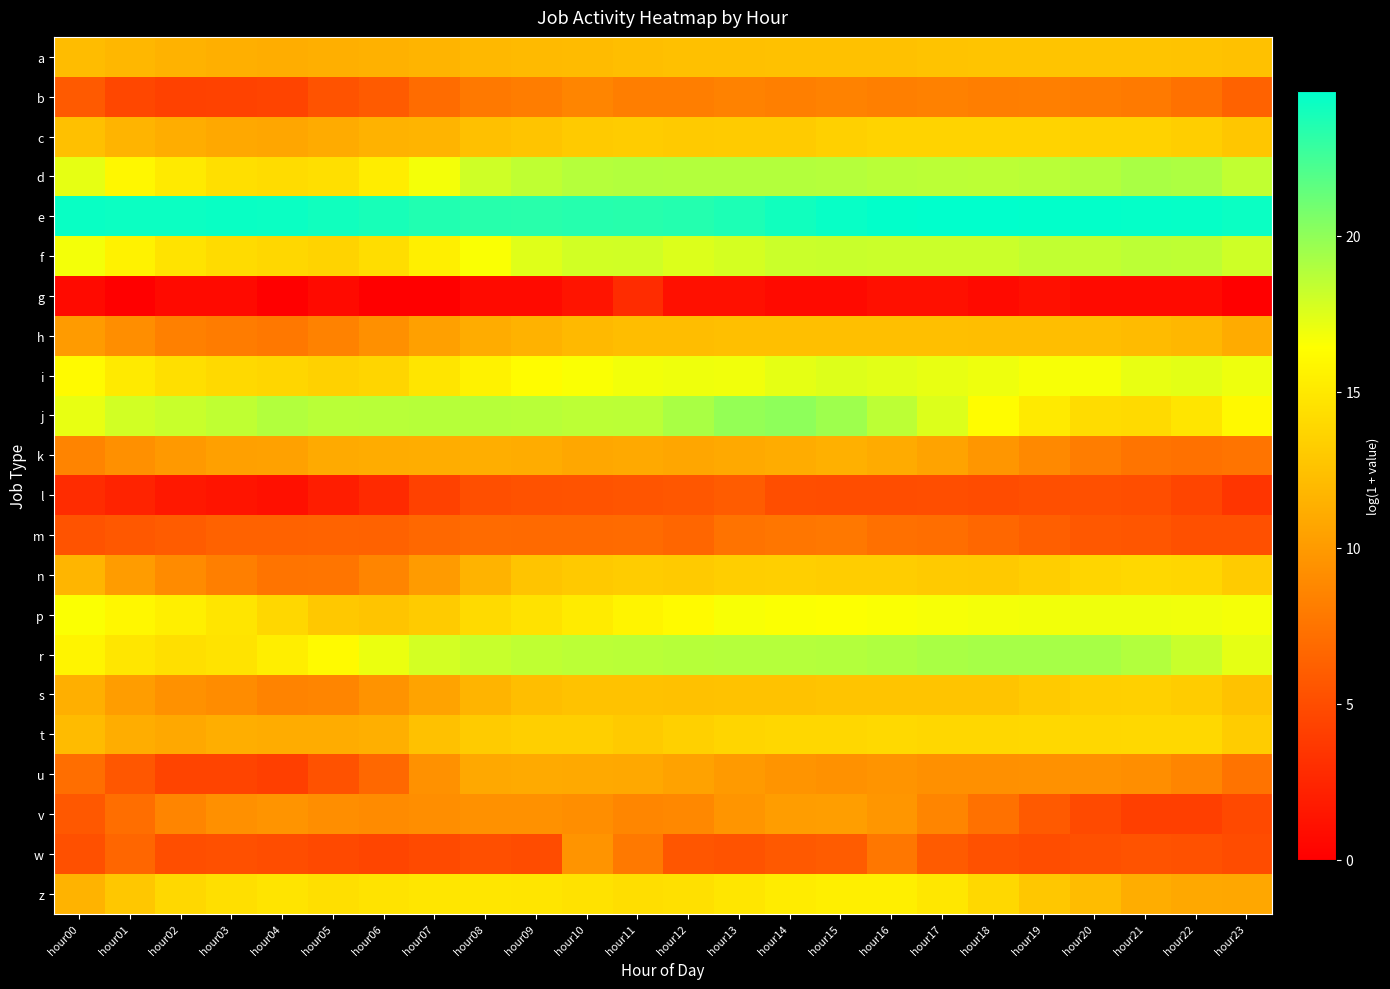

Reading right to left, extract all data points from this chart.

a: hour23=12.4	hour22=12.6	hour21=12.7	hour20=12.7	hour19=12.7	hour18=12.6	hour17=12.6	hour16=12.5	hour15=12.5	hour14=12.5	hour13=12.4	hour12=12.4	hour11=12.2	hour10=12.1	hour09=12.0	hour08=11.9	hour07=11.7	hour06=11.4	hour05=11.3	hour04=11.2	hour03=11.3	hour02=11.5	hour01=11.8	hour00=12.2
b: hour23=6.3	hour22=7.3	hour21=7.9	hour20=8.1	hour19=8.2	hour18=8.2	hour17=8.3	hour16=8.2	hour15=8.4	hour14=8.2	hour13=8.5	hour12=8.2	hour11=8.1	hour10=8.6	hour09=8.1	hour08=7.8	hour07=7.0	hour06=5.9	hour05=5.4	hour04=4.5	hour03=4.3	hour02=4.3	hour01=4.6	hour00=5.8
c: hour23=12.8	hour22=13.3	hour21=13.6	hour20=13.6	hour19=13.6	hour18=13.6	hour17=13.6	hour16=13.6	hour15=13.4	hour14=13.1	hour13=13.1	hour12=13.1	hour11=13.2	hour10=13.1	hour09=12.7	hour08=12.4	hour07=11.6	hour06=11.5	hour05=11.1	hour04=10.7	hour03=10.8	hour02=11.2	hour01=11.7	hour00=12.4
d: hour23=18.4	hour22=19.0	hour21=19.2	hour20=18.8	hour19=18.7	hour18=18.6	hour17=18.6	hour16=18.6	hour15=18.8	hour14=18.9	hour13=18.9	hour12=18.8	hour11=18.9	hour10=18.8	hour09=18.5	hour08=18.0	hour07=16.8	hour06=15.3	hour05=14.4	hour04=14.2	hour03=14.4	hour02=15.1	hour01=16.0	hour00=17.2
e: hour23=24.3	hour22=24.4	hour21=24.5	hour20=24.5	hour19=24.6	hour18=24.6	hour17=24.7	hour16=24.6	hour15=24.4	hour14=24.1	hour13=23.7	hour12=23.5	hour11=23.4	hour10=23.4	hour09=23.3	hour08=23.4	hour07=23.6	hour06=23.9	hour05=24.1	hour04=24.3	hour03=24.3	hour02=24.2	hour01=24.2	hour00=24.3
f: hour23=18.0	hour22=18.5	hour21=18.6	hour20=18.4	hour19=18.4	hour18=18.1	hour17=18.1	hour16=18.1	hour15=18.2	hour14=18.1	hour13=17.8	hour12=17.6	hour11=17.9	hour10=17.9	hour09=17.5	hour08=16.6	hour07=15.4	hour06=14.3	hour05=13.7	hour04=13.9	hour03=14.1	hour02=14.7	hour01=15.6	hour00=16.8
g: hour23=0.0	hour22=0.7	hour21=0.7	hour20=0.7	hour19=1.1	hour18=0.7	hour17=1.1	hour16=1.1	hour15=0.7	hour14=0.7	hour13=1.1	hour12=1.1	hour11=2.9	hour10=1.4	hour09=0.7	hour08=0.7	hour07=0.0	hour06=0.0	hour05=0.7	hour04=0.0	hour03=0.7	hour02=0.7	hour01=0.0	hour00=0.7
h: hour23=11.0	hour22=11.8	hour21=12.1	hour20=12.2	hour19=12.3	hour18=12.3	hour17=12.4	hour16=12.3	hour15=12.4	hour14=12.4	hour13=12.3	hour12=12.2	hour11=12.2	hour10=12.0	hour09=11.5	hour08=11.2	hour07=10.3	hour06=9.3	hour05=8.4	hour04=7.8	hour03=8.0	hour02=8.3	hour01=9.2	hour00=10.1
i: hour23=17.0	hour22=17.3	hour21=17.2	hour20=16.7	hour19=16.7	hour18=17.0	hour17=17.2	hour16=17.3	hour15=17.5	hour14=17.3	hour13=16.9	hour12=16.9	hour11=16.8	hour10=16.6	hour09=16.3	hour08=15.6	hour07=14.8	hour06=13.8	hour05=13.5	hour04=13.8	hour03=14.0	hour02=14.4	hour01=15.1	hour00=16.2
j: hour23=16.1	hour22=14.8	hour21=14.1	hour20=14.2	hour19=15.1	hour18=16.3	hour17=17.5	hour16=18.6	hour15=19.5	hour14=20.0	hour13=19.9	hour12=19.2	hour11=18.6	hour10=18.6	hour09=18.7	hour08=18.8	hour07=18.8	hour06=18.7	hour05=18.7	hour04=18.9	hour03=18.5	hour02=18.2	hour01=17.9	hour00=17.2
k: hour23=7.5	hour22=7.3	hour21=7.5	hour20=8.1	hour19=8.9	hour18=9.7	hour17=10.5	hour16=11.0	hour15=11.4	hour14=11.2	hour13=11.0	hour12=10.8	hour11=10.9	hour10=10.8	hour09=11.1	hour08=11.2	hour07=11.2	hour06=11.1	hour05=11.0	hour04=10.4	hour03=10.4	hour02=9.9	hour01=9.3	hour00=8.6
l: hour23=3.5	hour22=4.5	hour21=5.1	hour20=5.2	hour19=5.1	hour18=4.9	hour17=5.1	hour16=5.0	hour15=5.0	hour14=5.1	hour13=6.0	hour12=5.6	hour11=5.5	hour10=5.4	hour09=5.3	hour08=5.1	hour07=4.2	hour06=2.8	hour05=1.9	hour04=1.1	hour03=1.4	hour02=1.6	hour01=2.3	hour00=2.9
m: hour23=5.2	hour22=5.2	hour21=5.6	hour20=5.7	hour19=6.1	hour18=6.6	hour17=7.1	hour16=7.2	hour15=7.8	hour14=7.6	hour13=7.4	hour12=6.6	hour11=6.9	hour10=6.9	hour09=6.8	hour08=7.0	hour07=6.7	hour06=6.4	hour05=6.4	hour04=6.4	hour03=6.4	hour02=6.0	hour01=5.7	hour00=5.4
n: hour23=13.1	hour22=13.8	hour21=13.9	hour20=13.8	hour19=13.3	hour18=13.0	hour17=13.0	hour16=13.2	hour15=13.3	hour14=13.3	hour13=13.3	hour12=13.1	hour11=13.2	hour10=13.0	hour09=12.7	hour08=11.6	hour07=10.0	hour06=8.6	hour05=7.6	hour04=7.5	hour03=8.3	hour02=9.0	hour01=10.1	hour00=11.7
p: hour23=16.7	hour22=16.9	hour21=16.9	hour20=16.9	hour19=16.8	hour18=16.8	hour17=16.7	hour16=16.6	hour15=16.5	hour14=16.6	hour13=16.6	hour12=16.2	hour11=15.7	hour10=15.2	hour09=14.6	hour08=14.1	hour07=13.1	hour06=12.7	hour05=13.0	hour04=13.9	hour03=14.8	hour02=15.4	hour01=16.0	hour00=16.5
r: hour23=17.3	hour22=18.2	hour21=18.9	hour20=19.2	hour19=19.3	hour18=19.3	hour17=19.2	hour16=19.0	hour15=18.8	hour14=18.8	hour13=18.8	hour12=18.8	hour11=18.6	hour10=18.6	hour09=18.5	hour08=18.2	hour07=17.9	hour06=17.1	hour05=16.1	hour04=15.3	hour03=14.7	hour02=14.4	hour01=14.8	hour00=15.7
s: hour23=12.5	hour22=13.2	hour21=13.4	hour20=13.4	hour19=13.1	hour18=12.6	hour17=12.6	hour16=12.7	hour15=12.7	hour14=12.6	hour13=12.5	hour12=12.4	hour11=12.5	hour10=12.5	hour09=12.2	hour08=11.6	hour07=10.5	hour06=9.5	hour05=8.7	hour04=8.5	hour03=9.1	hour02=9.4	hour01=10.2	hour00=11.3
t: hour23=13.2	hour22=14.0	hour21=13.9	hour20=13.9	hour19=13.9	hour18=13.9	hour17=13.9	hour16=14.0	hour15=13.9	hour14=13.9	hour13=13.7	hour12=13.5	hour11=13.0	hour10=13.4	hour09=13.4	hour08=13.1	hour07=12.5	hour06=11.3	hour05=11.1	hour04=11.1	hour03=11.2	hour02=10.9	hour01=11.2	hour00=12.1
u: hour23=7.5	hour22=8.6	hour21=9.2	hour20=9.4	hour19=9.4	hour18=9.3	hour17=9.3	hour16=9.6	hour15=9.4	hour14=9.6	hour13=9.9	hour12=10.5	hour11=10.9	hour10=10.9	hour09=11.0	hour08=10.9	hour07=9.3	hour06=6.7	hour05=5.3	hour04=4.1	hour03=4.4	hour02=4.4	hour01=5.6	hour00=7.1
v: hour23=4.8	hour22=4.1	hour21=4.1	hour20=4.8	hour19=5.9	hour18=7.3	hour17=8.7	hour16=9.7	hour15=10.2	hour14=10.2	hour13=9.6	hour12=8.8	hour11=8.7	hour10=9.2	hour09=9.4	hour08=9.4	hour07=9.2	hour06=9.0	hour05=9.2	hour04=9.5	hour03=9.3	hour02=8.6	hour01=7.2	hour00=5.7
w: hour23=4.9	hour22=5.3	hour21=5.4	hour20=5.2	hour19=5.0	hour18=5.3	hour17=5.9	hour16=7.7	hour15=6.0	hour14=5.8	hour13=5.4	hour12=5.5	hour11=7.8	hour10=9.6	hour09=4.9	hour08=5.1	hour07=4.8	hour06=4.5	hour05=4.7	hour04=5.0	hour03=5.2	hour02=5.1	hour01=6.6	hour00=5.2
z: hour23=10.8	hour22=10.8	hour21=11.2	hour20=12.2	hour19=12.8	hour18=13.9	hour17=14.9	hour16=15.4	hour15=15.4	hour14=15.2	hour13=14.9	hour12=14.5	hour11=14.3	hour10=14.6	hour09=14.8	hour08=14.9	hour07=14.9	hour06=14.6	hour05=14.4	hour04=14.7	hour03=14.4	hour02=13.9	hour01=12.8	hour00=11.6